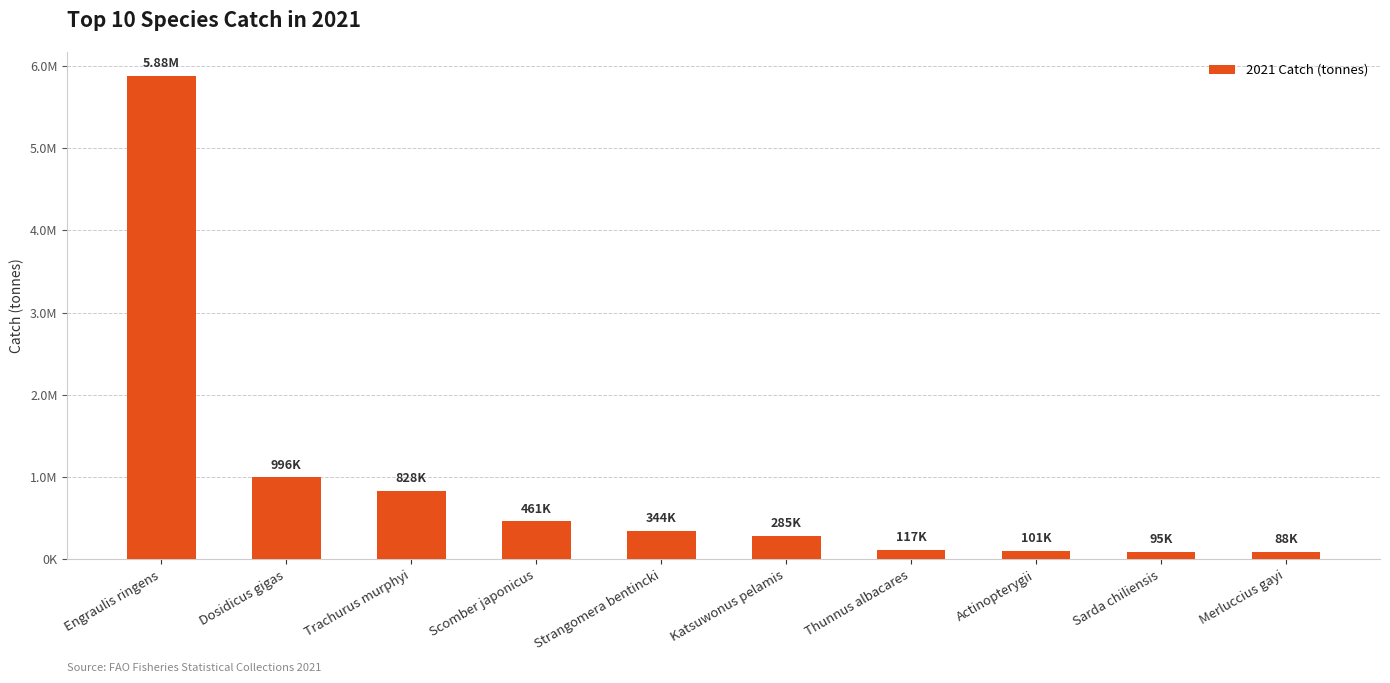

Rank the categories by value from lowest to highest.

Merluccius gayi, Sarda chiliensis, Actinopterygii, Thunnus albacares, Katsuwonus pelamis, Strangomera bentincki, Scomber japonicus, Trachurus murphyi, Dosidicus gigas, Engraulis ringens